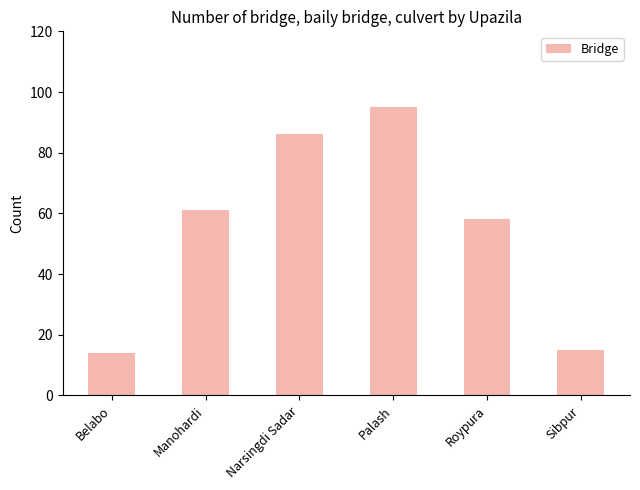

What is the average value?

55